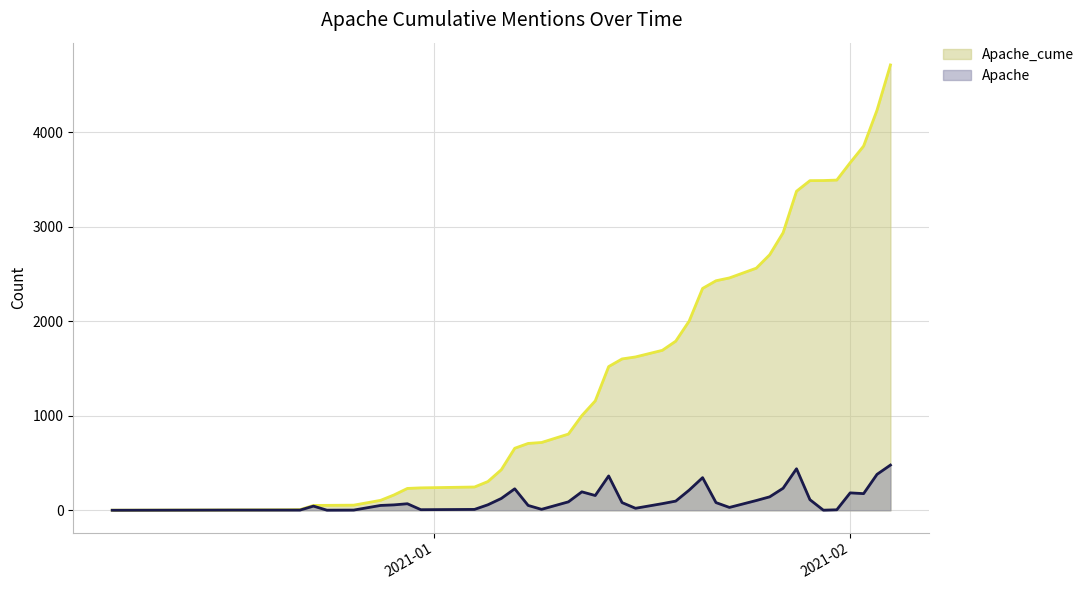

What is the maximum value shown in the chart?

4711